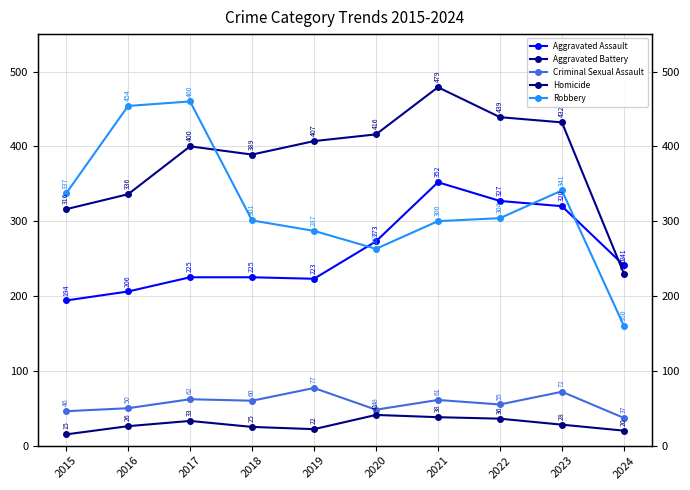

At how many categories does at least one series exceed 59?

10